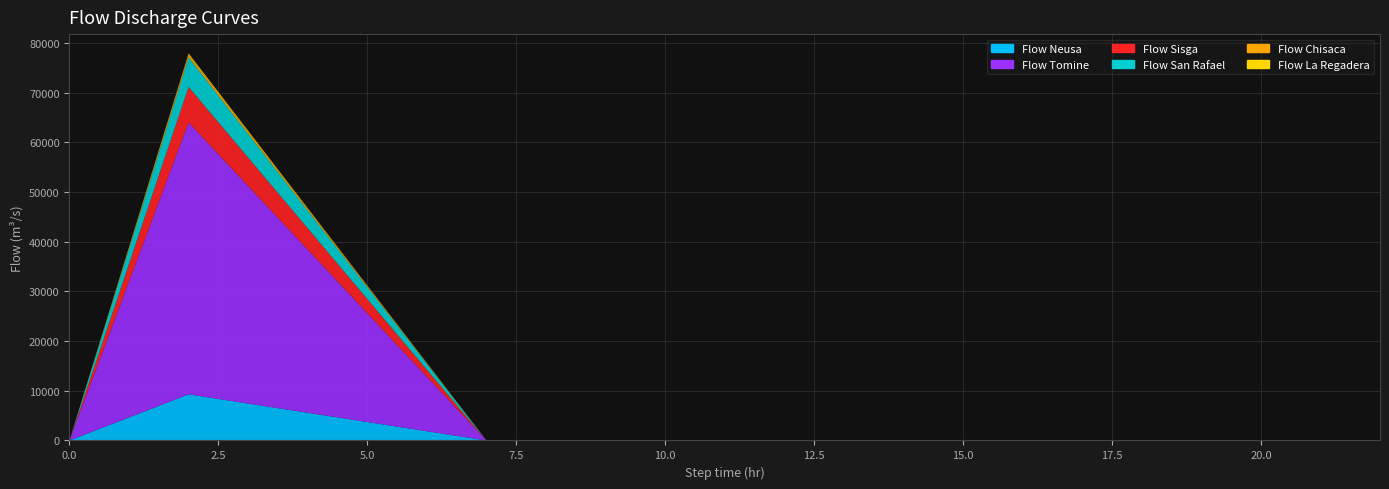

Reading right to left, extract all data points from this chart.

Flow Neusa: 1.8	1.8	1.8	1.8	1.8	1.8	1.8	1.8	1.8	1.8	1.8	1.8	1.8	1.8	1.8	1.8	1857.1	3714.3	5571.4	7428.6	9285.7	4642.9	1.8
Flow Tomine: 3.9	3.9	3.9	3.9	3.9	3.9	3.9	3.9	3.9	3.9	3.9	3.9	3.9	3.9	3.9	3.9	10944.4	21888.9	32833.3	43777.8	54722.2	27361.1	3.9
Flow Sisga: 2.6	2.6	2.6	2.6	2.6	2.6	2.6	2.6	2.6	2.6	2.6	2.6	2.6	2.6	2.6	2.6	1430.2	2860.3	4290.5	5720.6	7150.8	3575.4	2.6
Flow San Rafael: 1.2	1.2	1.2	1.2	1.2	1.2	1.2	1.2	1.2	1.2	1.2	1.2	1.2	1.2	1.2	1.2	1190.5	2381.0	3571.4	4761.9	5952.4	2976.2	1.2
Flow Chisaca: 0.7	0.7	0.7	0.7	0.7	0.7	0.7	0.7	0.7	0.7	0.7	0.7	0.7	0.7	0.7	0.7	106.3	212.7	319.0	425.4	531.7	265.9	0.7
Flow La Regadera: 0.5	0.5	0.5	0.5	0.5	0.5	0.5	0.5	0.5	0.5	0.5	0.5	0.5	0.5	0.5	0.5	52.4	104.8	157.1	209.5	261.9	131.0	0.5